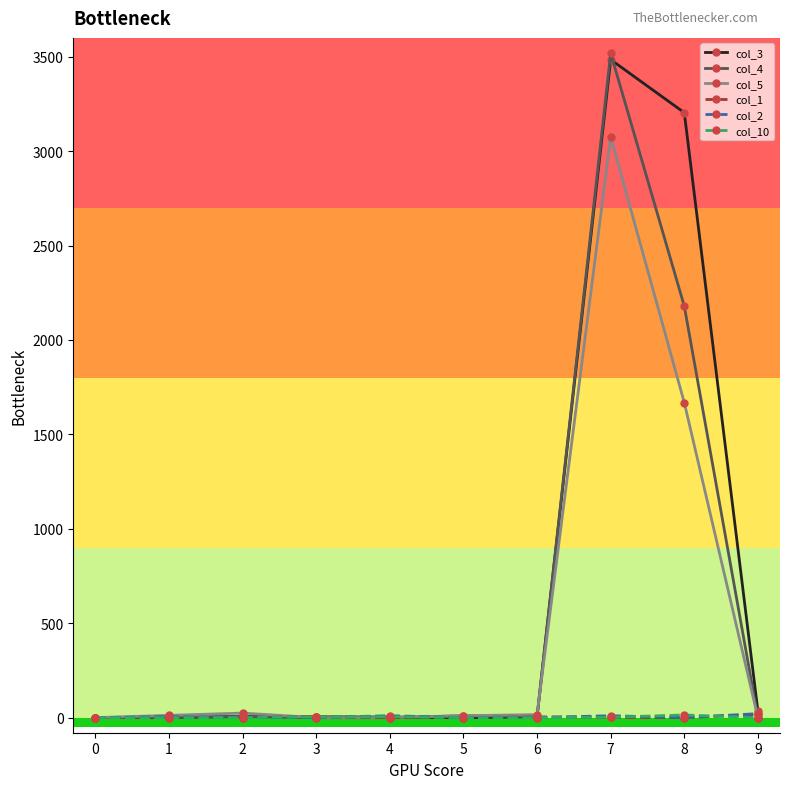

Which series has the widest spread of values?

col_4